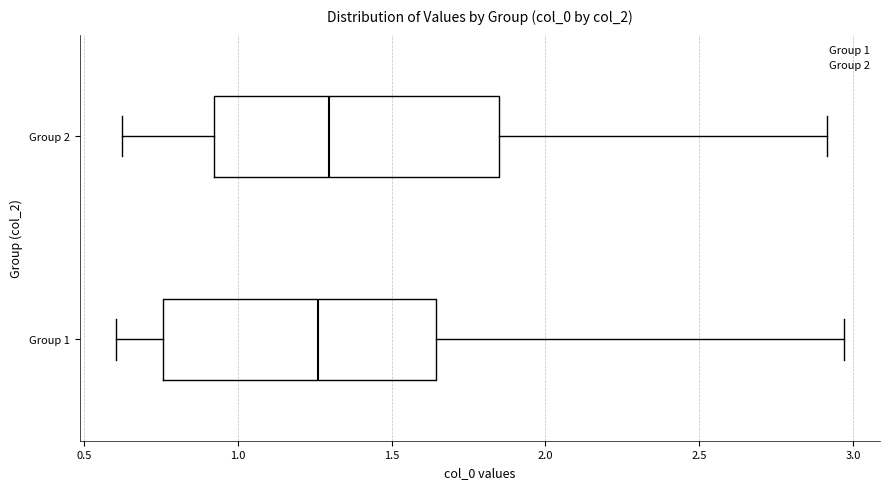

Where does the left whisker of the box for Group 2 end on the x-axis? The values are not printed on the chart, so give them approximately, as read against the axis.

0.60